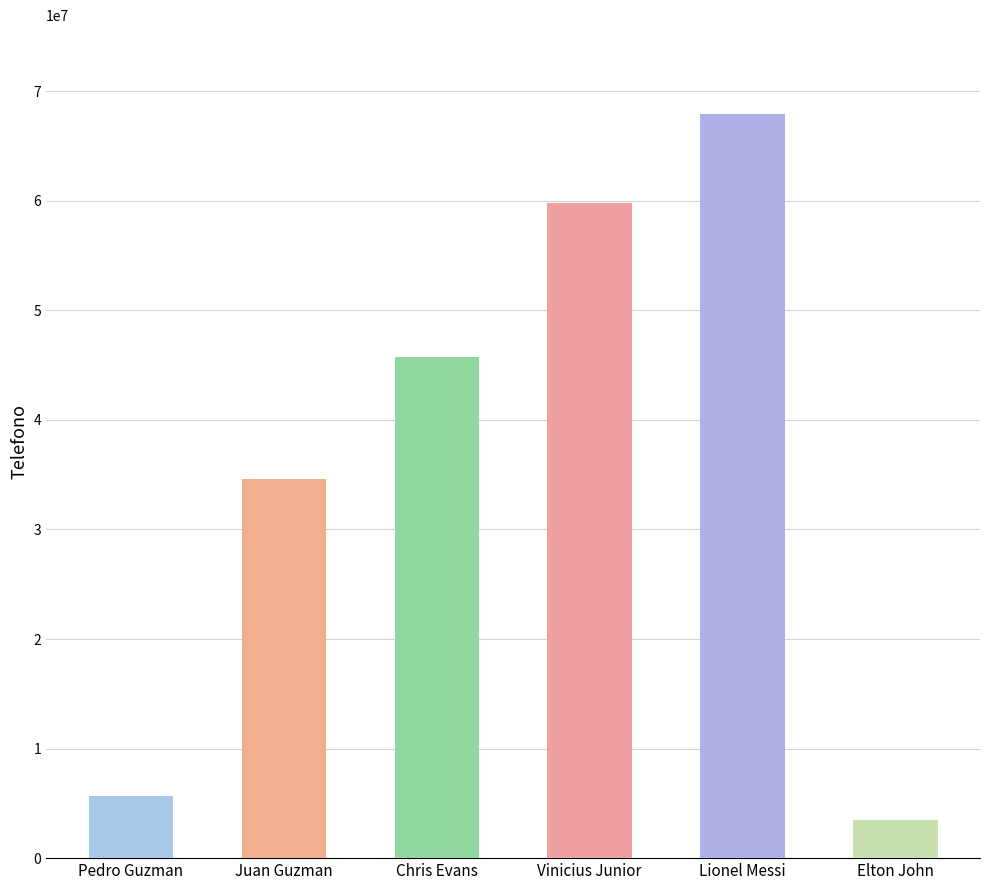

Rank the categories by value from lowest to highest.

Elton John, Pedro Guzman, Juan Guzman, Chris Evans, Vinicius Junior, Lionel Messi